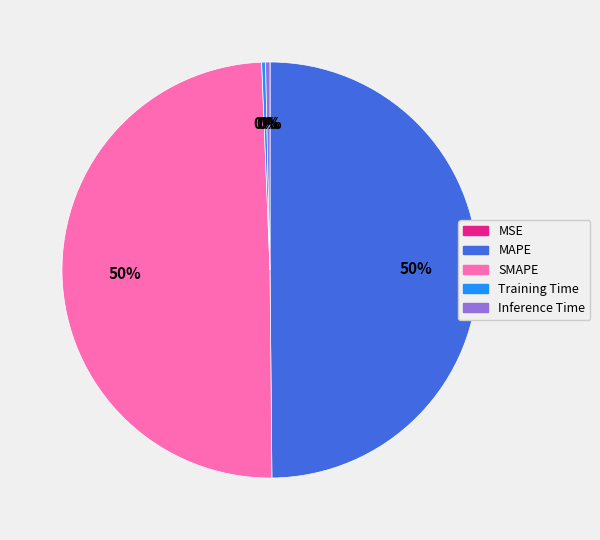

To the nearest percent, what is the difference between the MAPE and Training Time slice percentages?

50%